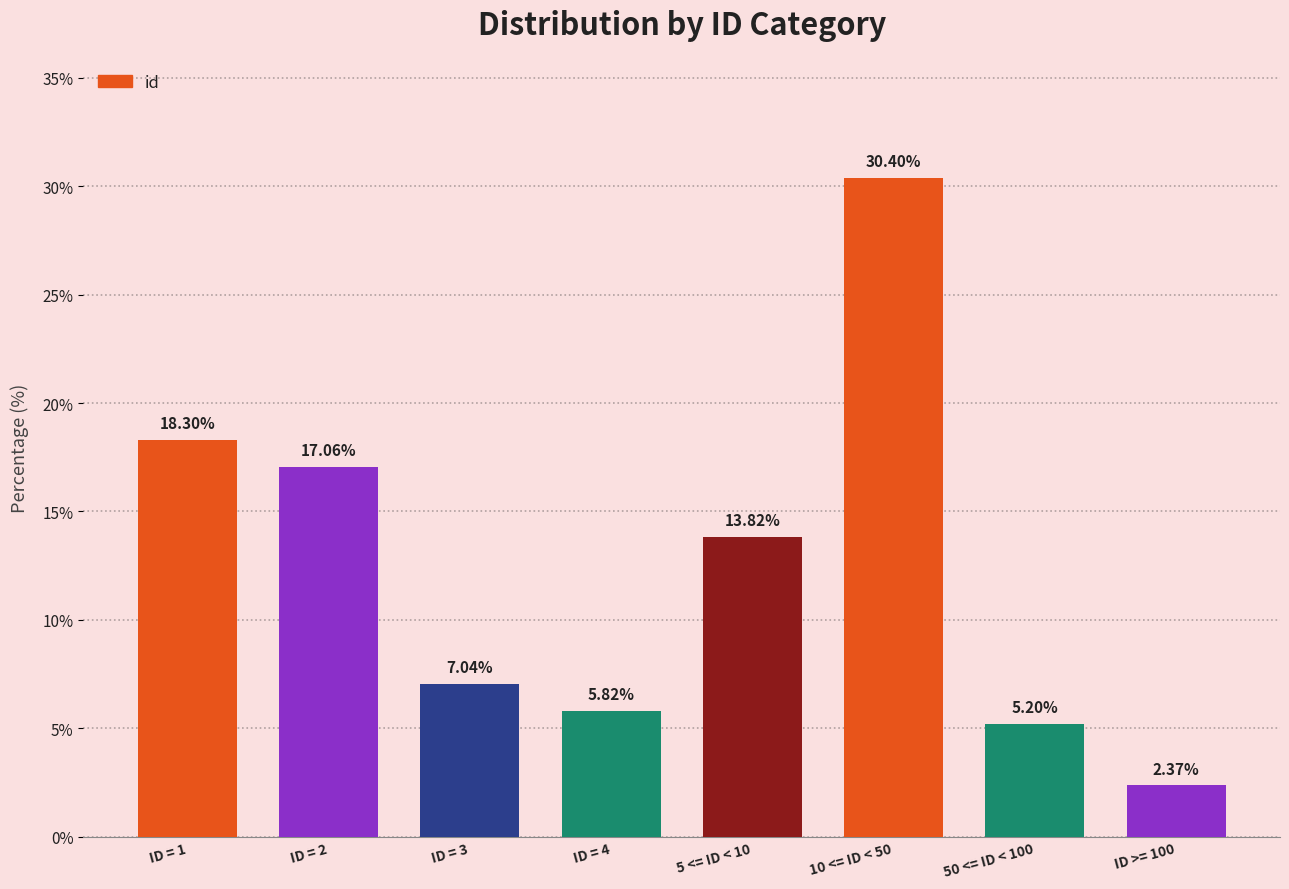

What is the sum of the values at 5 <= ID < 10 and ID >= 100?

16.2